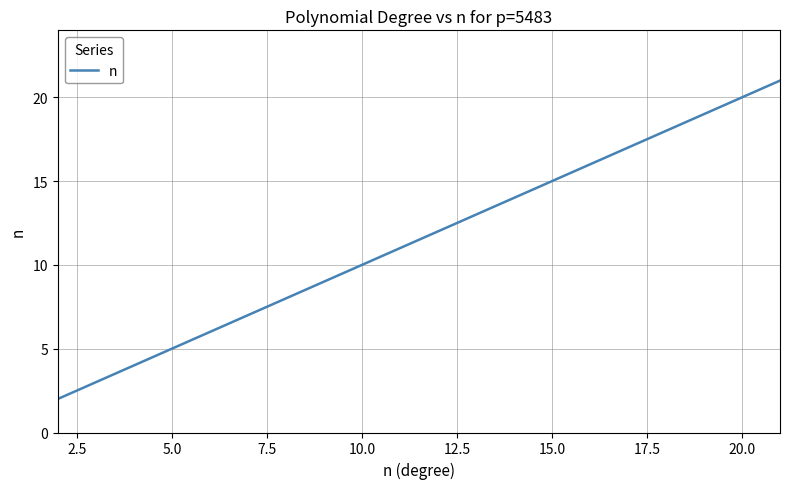

What is the difference between the maximum and minimum values?

19